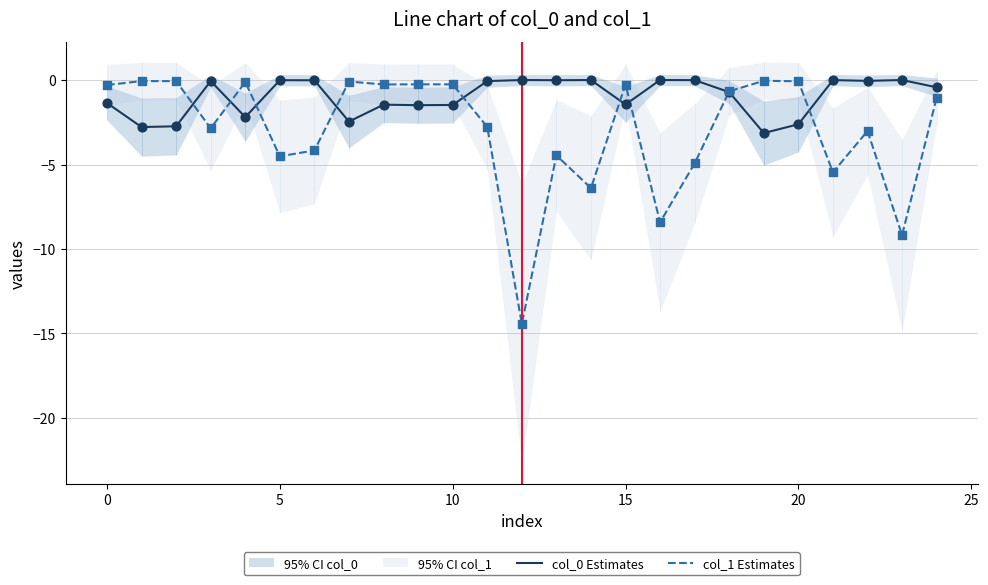

Which series has the largest total across all categories?

col_0 Estimates